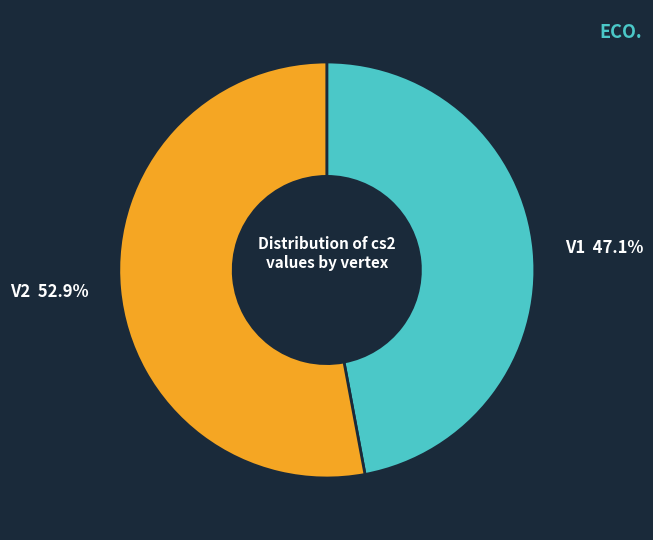

Count the number of slices in the pie.

2